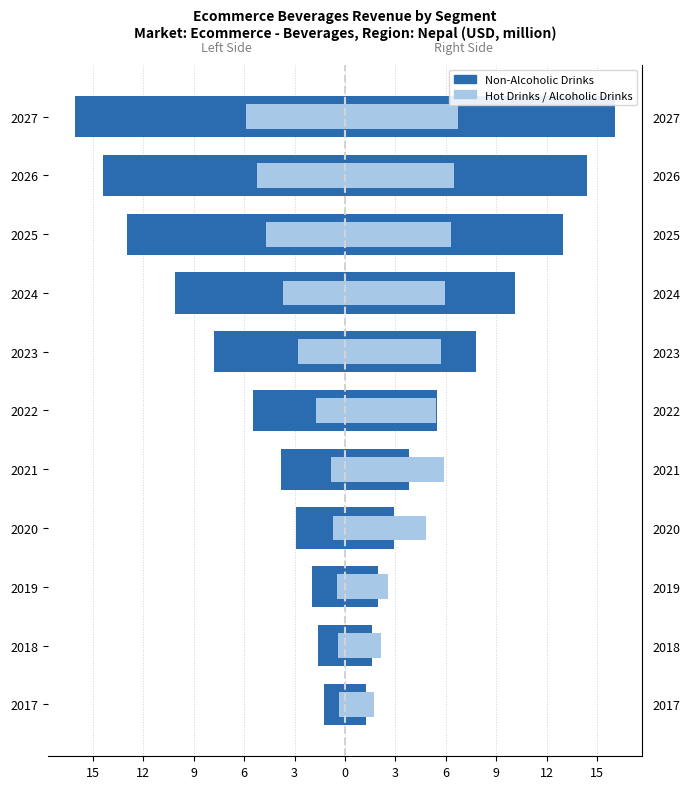

The Non-Alcoholic Drinks series shows 13.0 at 2025. True or false?

True